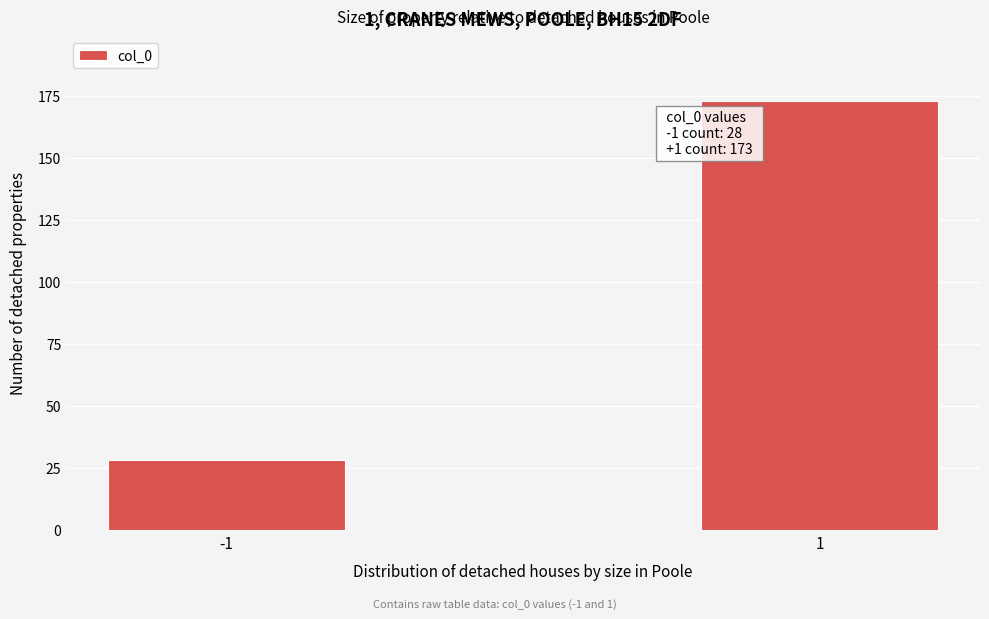

Reading left to right, what are all the values shown in this chart?

-1=28	1=173